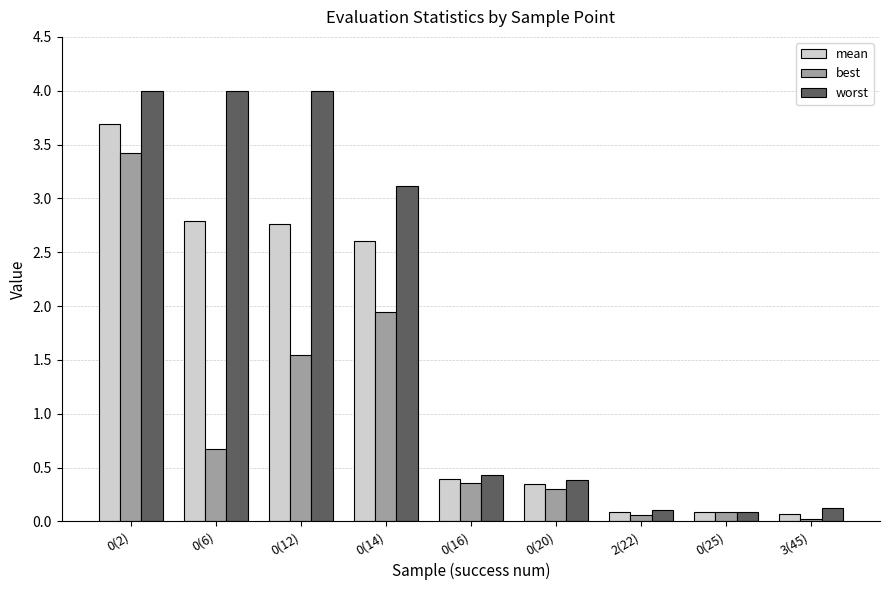

How many series are shown in this chart?

3